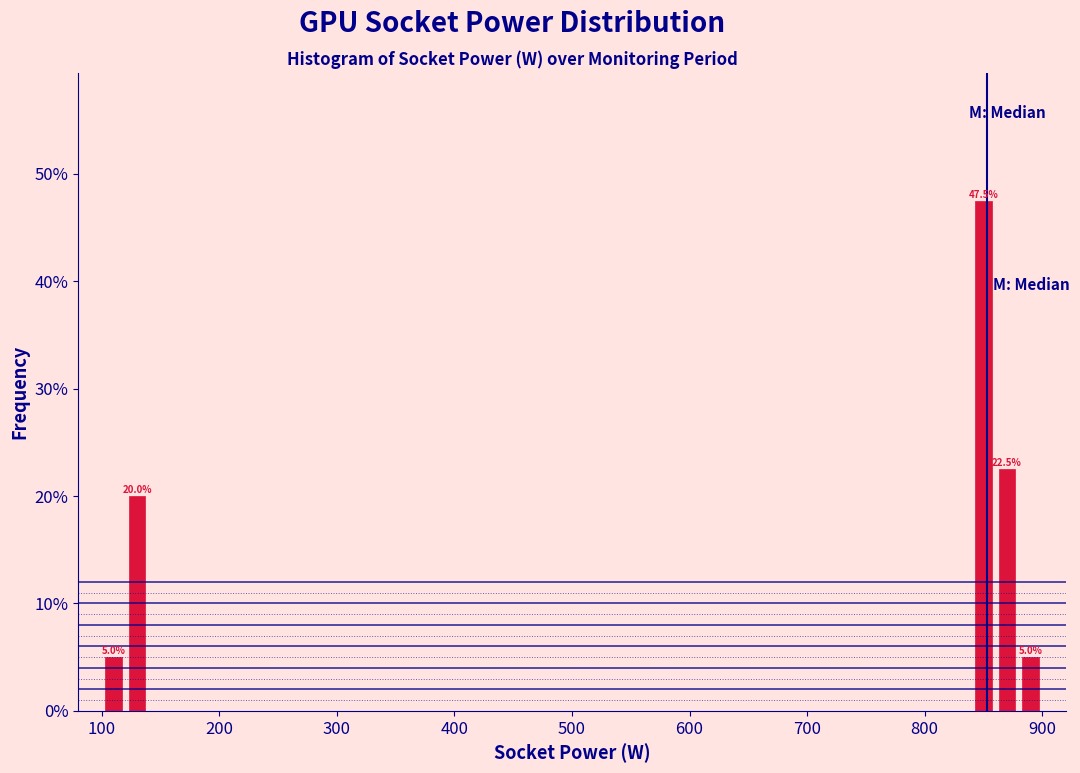

Read against the x-axis, roughly where is the centre of the tallest bar?

850